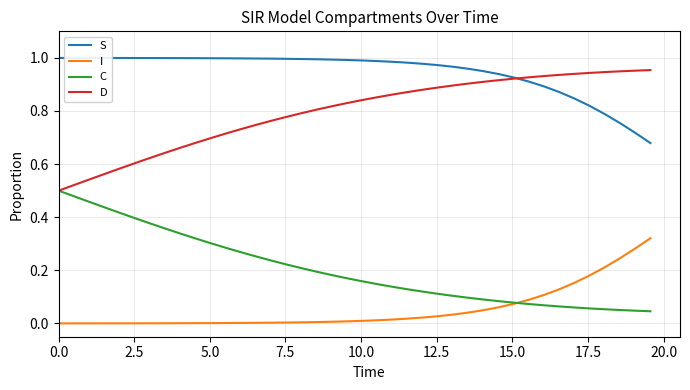

What are all the series names shown in the legend?

S, I, C, D